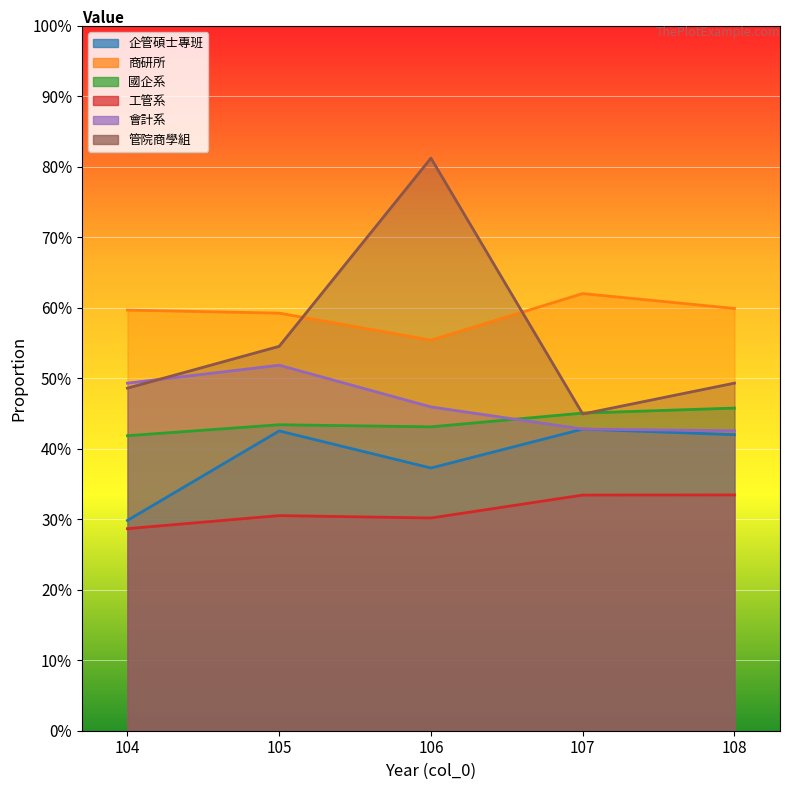

Between 106 and 107, which is larger?

107